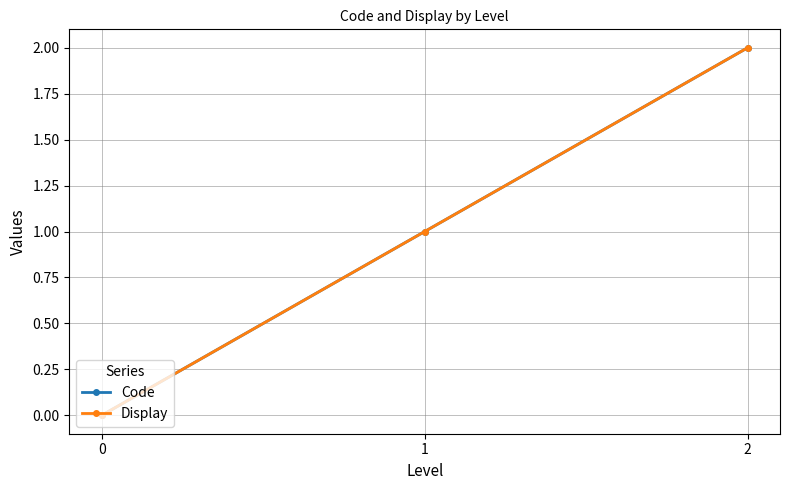

What is the value of the Code point at the 2nd from the left?

1